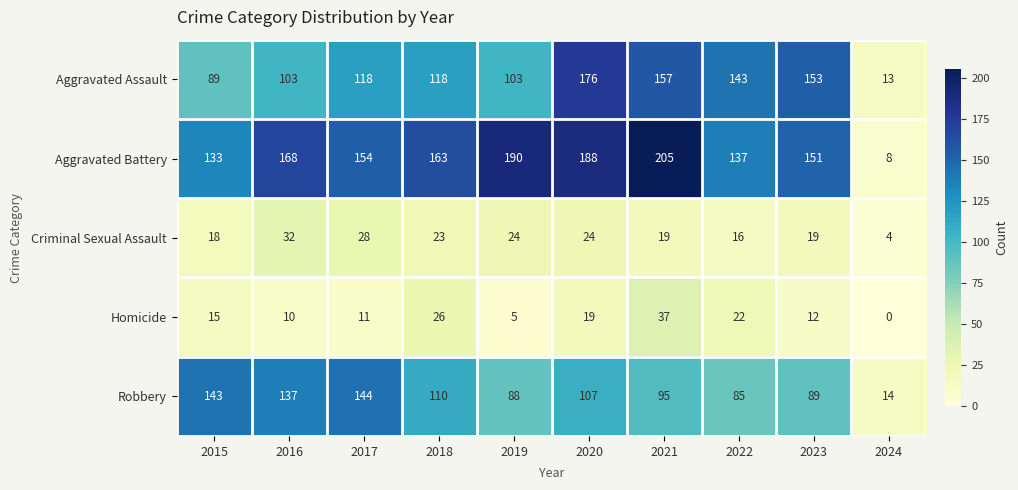

Rank the series by their maximum value, from highest to lowest.

Aggravated Battery, Aggravated Assault, Robbery, Homicide, Criminal Sexual Assault